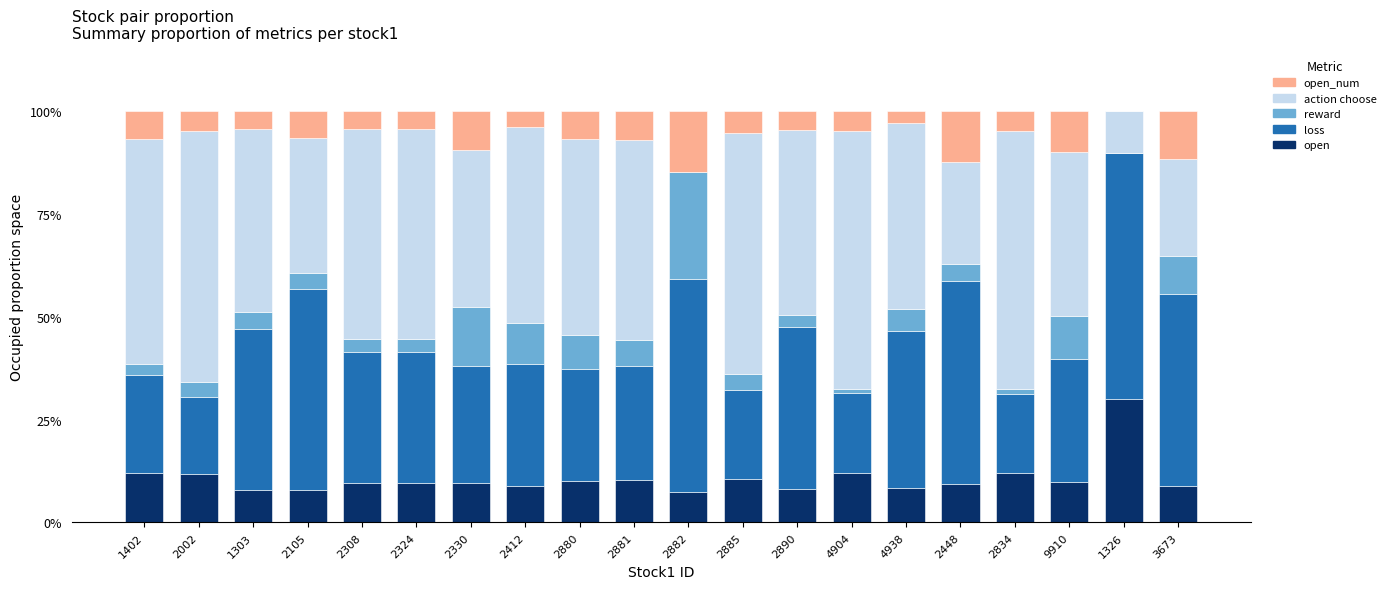

What is the total value across all series at 2890?

100.0